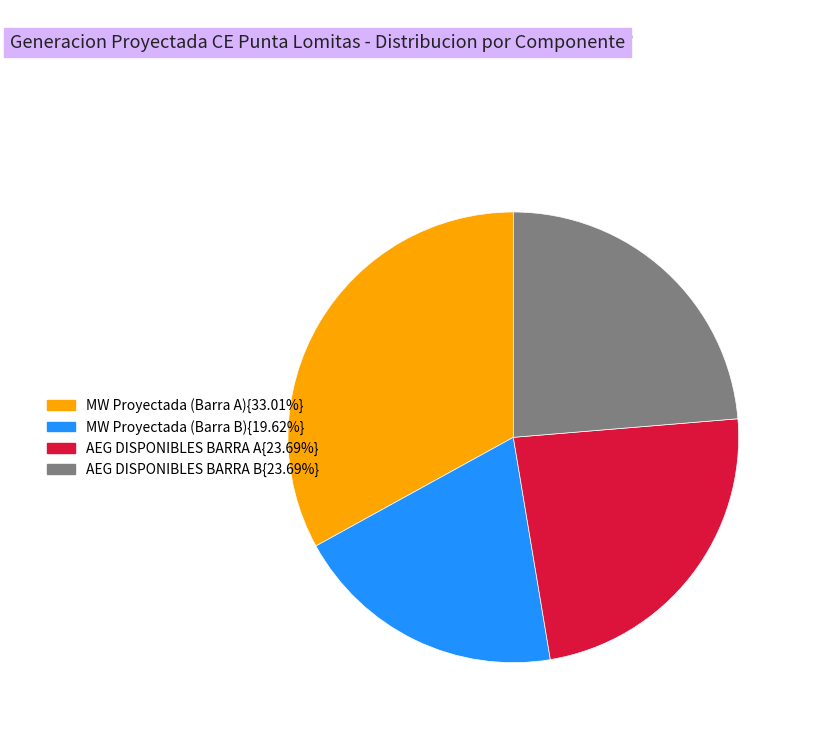

What is the ratio of the value at AEG DISPONIBLES BARRA B{23.69%} to the value at MW Proyectada (Barra A){33.01%}?

0.7